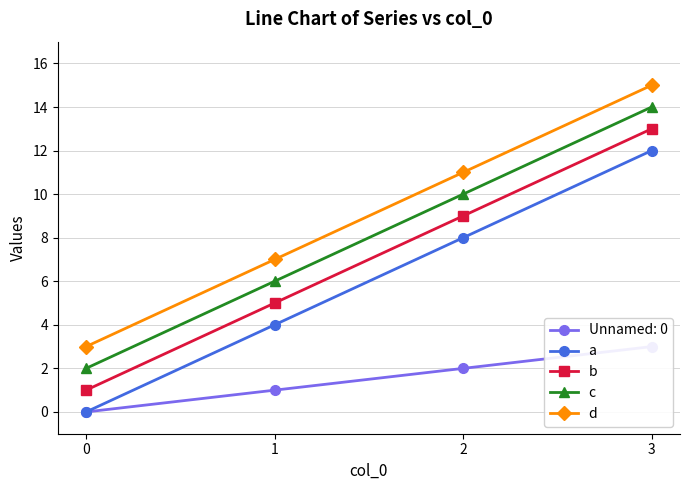

True or false: d and b cross at least once.

False